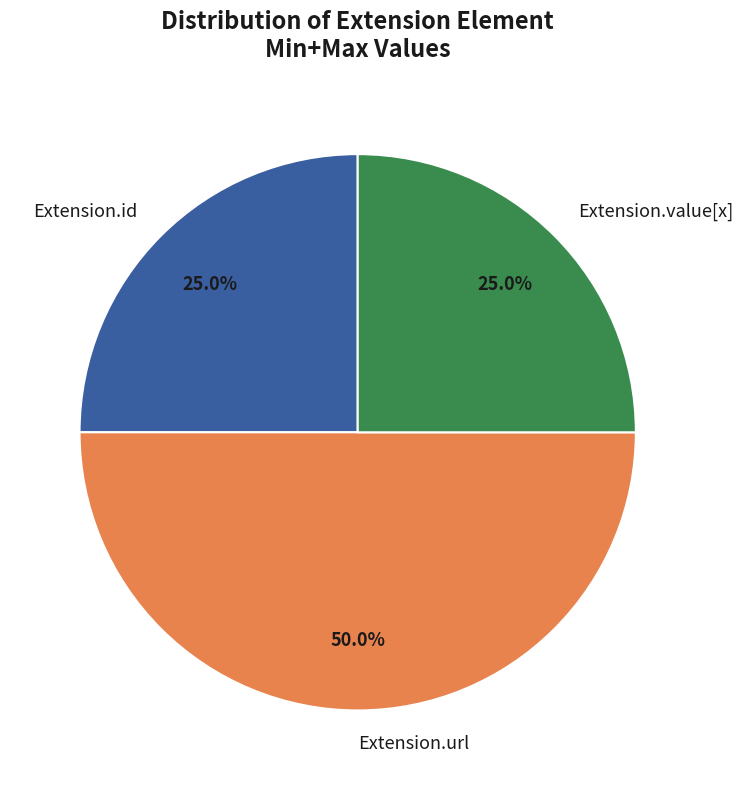

What percentage is NOT represented by Extension.value[x]?

75.0%